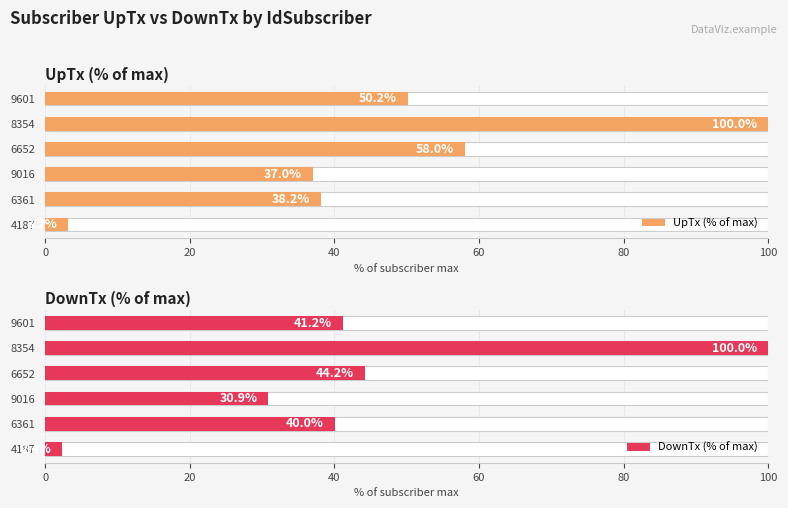

How many bars are there in total?

12